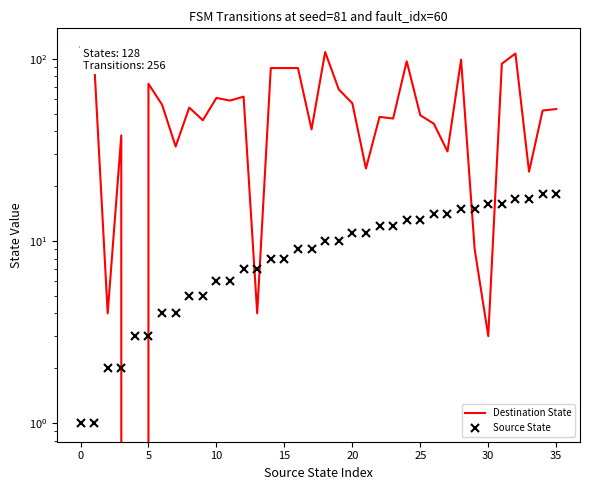

True or false: Source State has more than 0 interior local peaks.

False